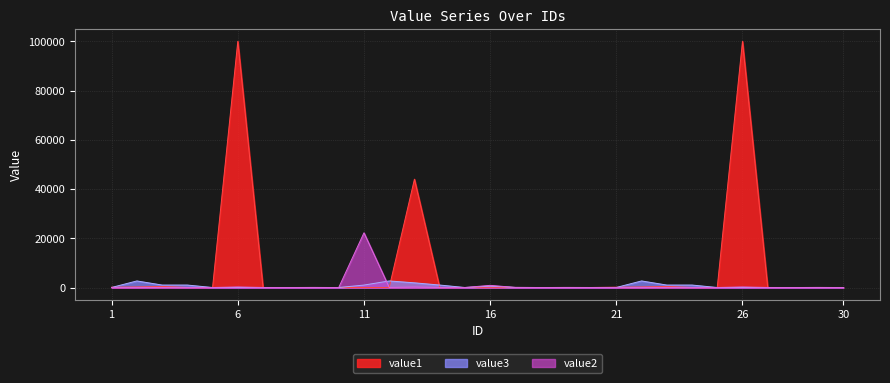

What is the value of the value3 point at the 9th from the left?

20